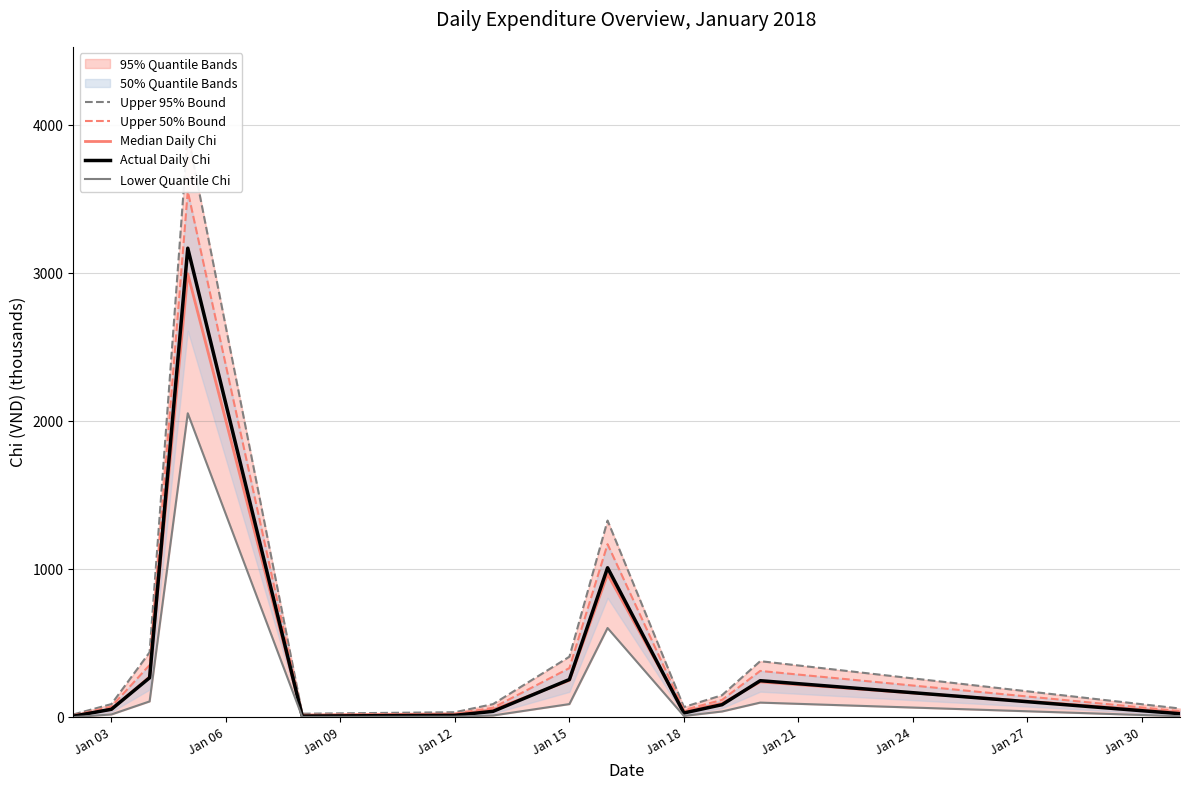

What is the difference between the highest and lowest values at Jan 18?

60.0